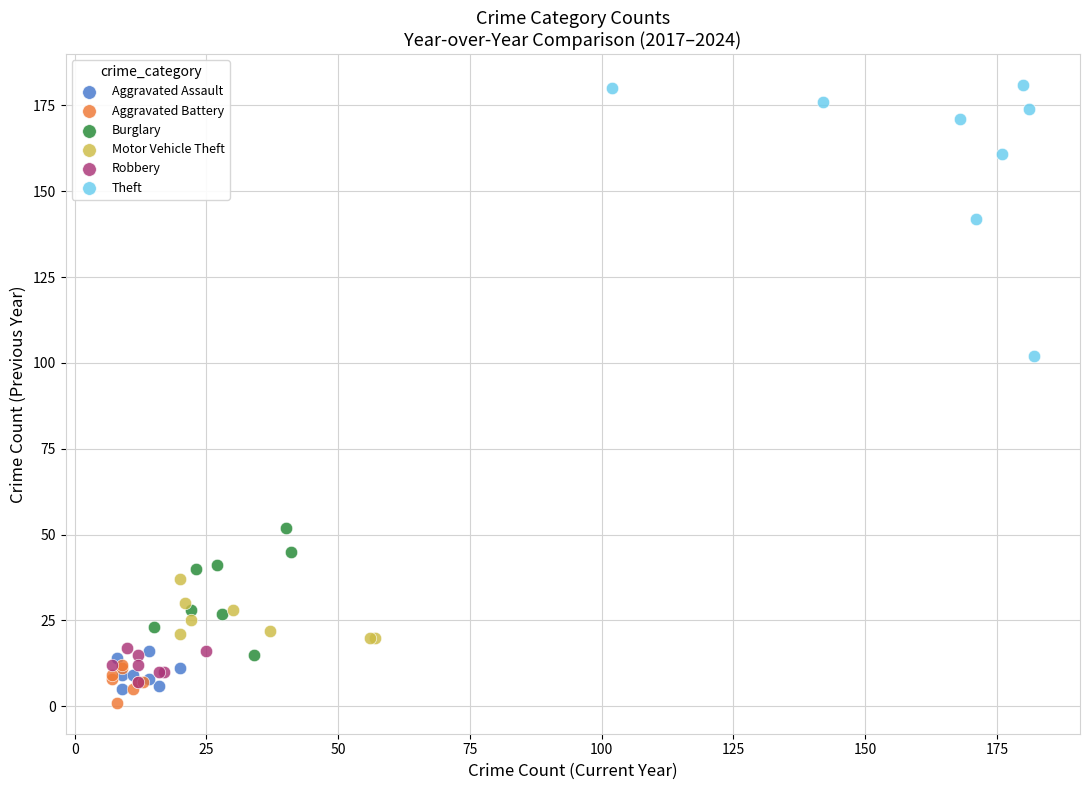

Which series has the largest Y range (max minus min)?

Theft